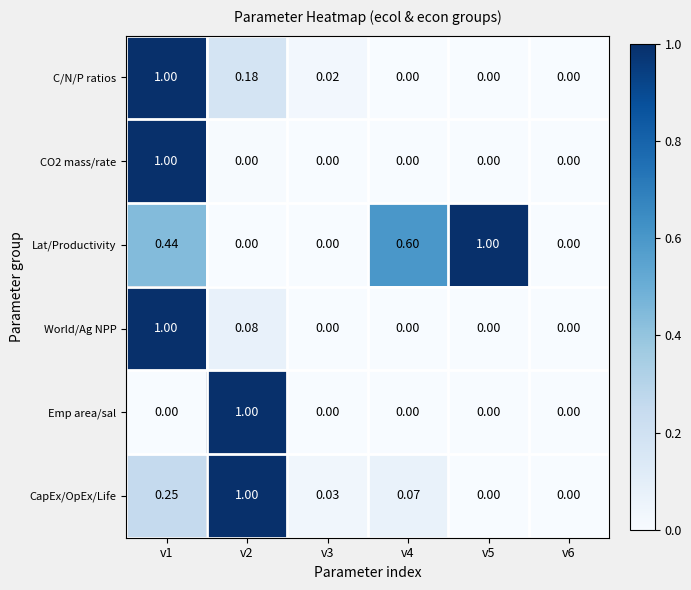

Is the value of CO2 mass/rate at v6 greater than the value of Lat/Productivity at v1?

No